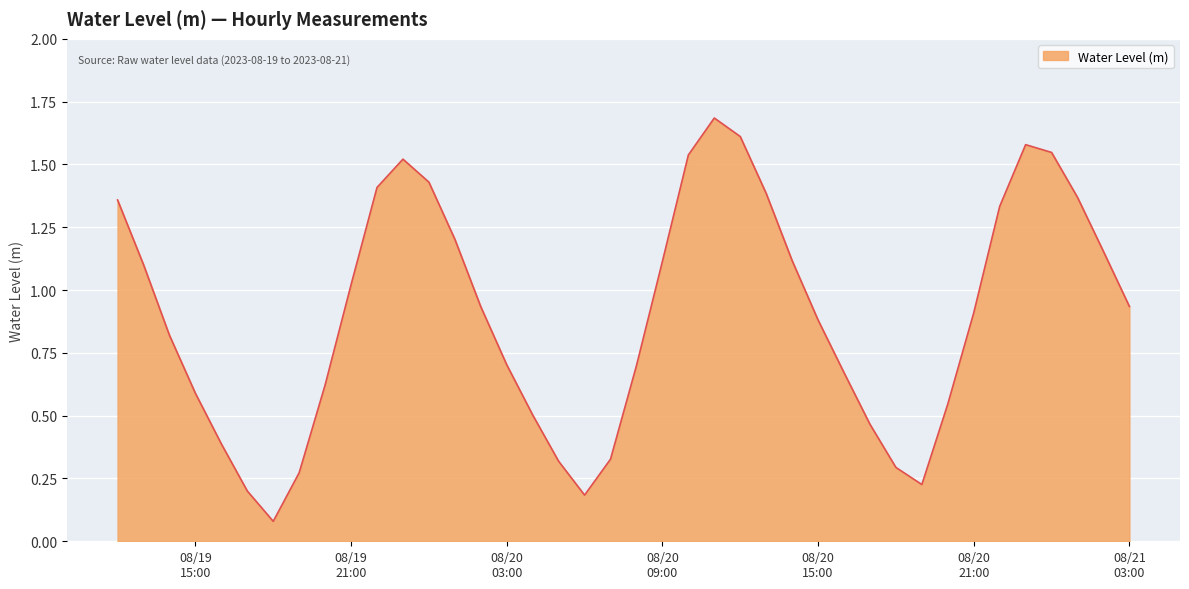

Does the chart display data point markers on the line(s)?

No